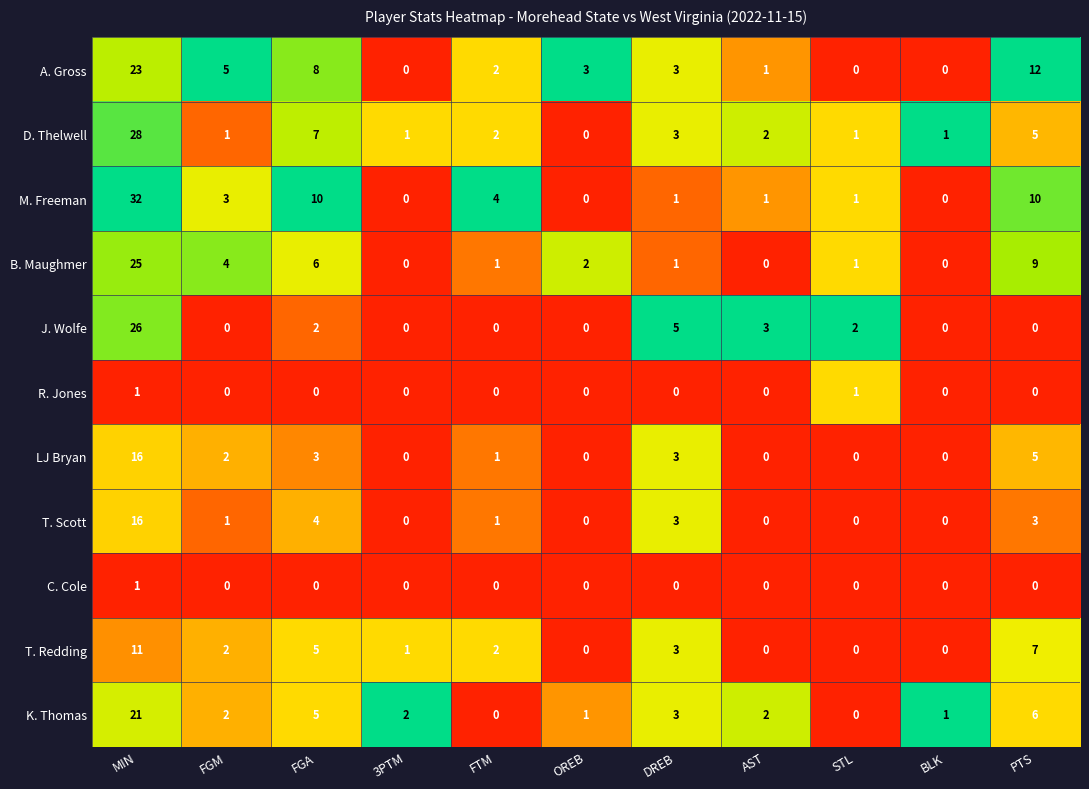

The B. Maughmer series shows 1 at DREB. True or false?

True